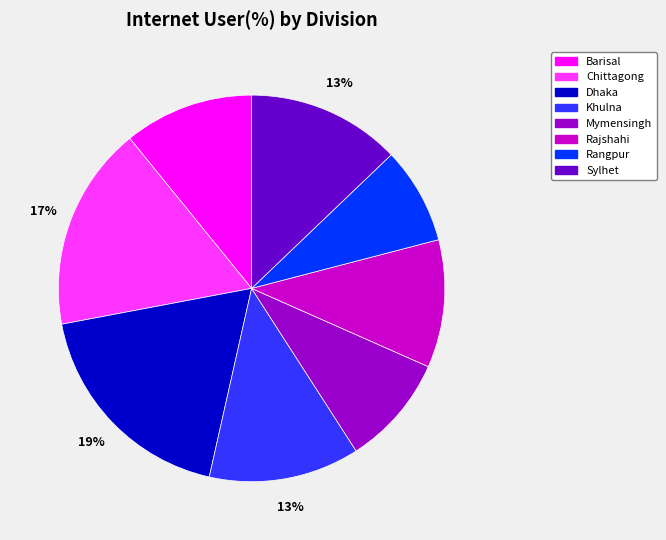

The Barisal slice represents 11% of the pie. True or false?

True